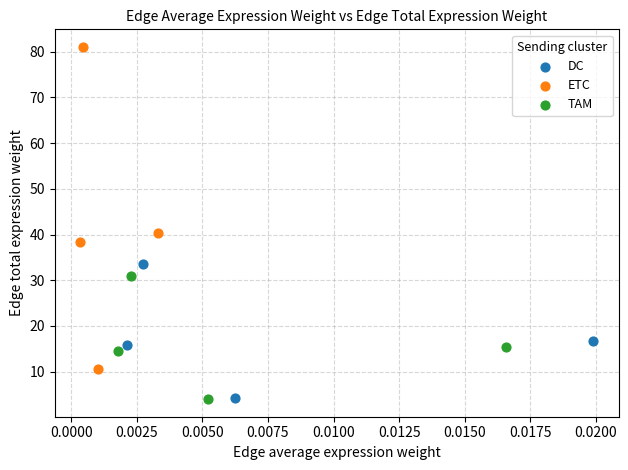

Which series contains the highest Y value?

ETC